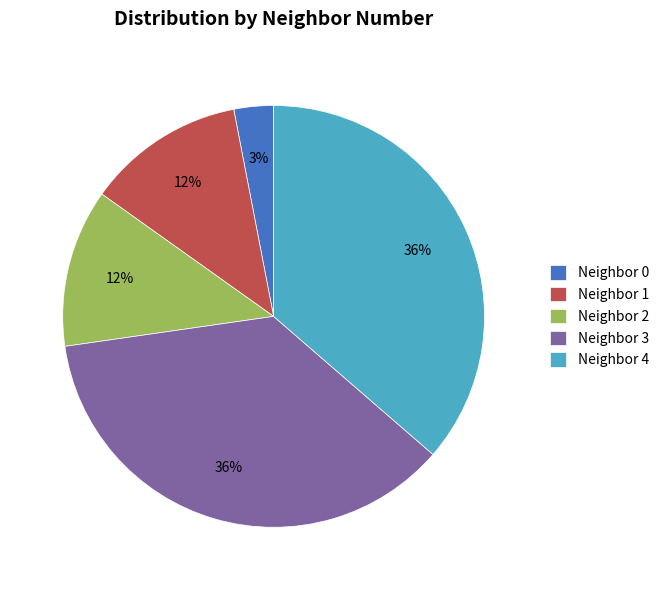

To the nearest percent, what is the difference between the Neighbor 2 and Neighbor 0 slice percentages?

9%